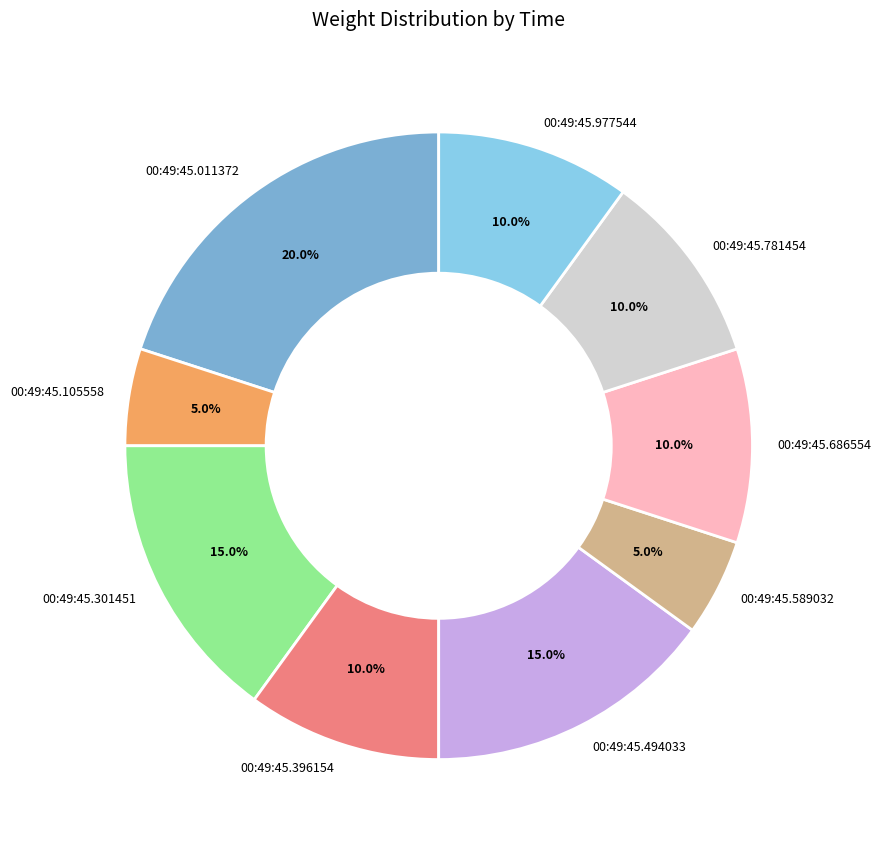

Which has a higher value, 00:49:45.301451 or 00:49:45.977544?

00:49:45.301451